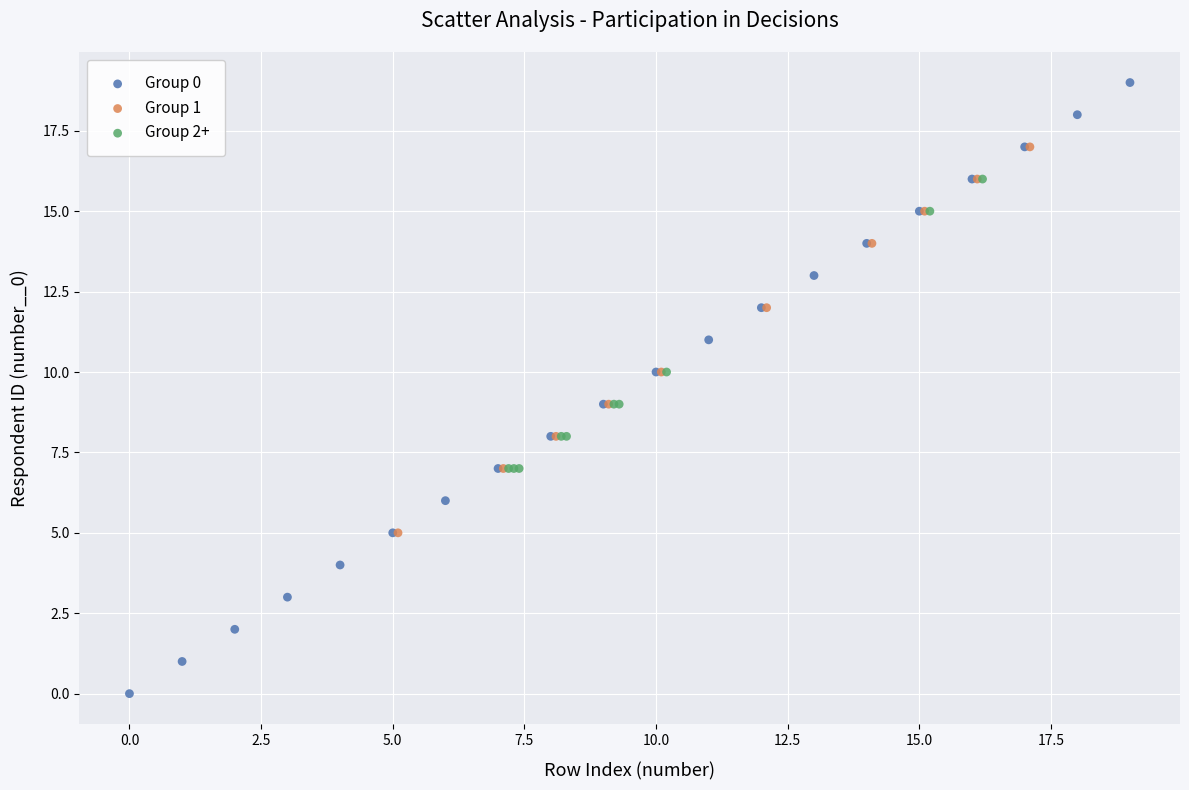

Which series reaches the maximum Y coordinate?

Group 0